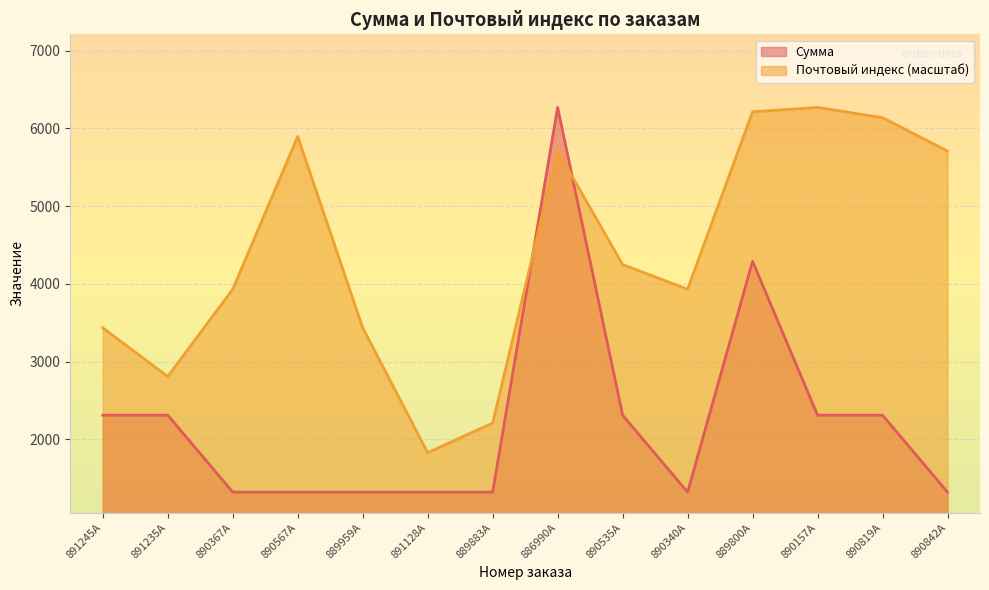

What is the minimum value shown in the chart?

1320.0